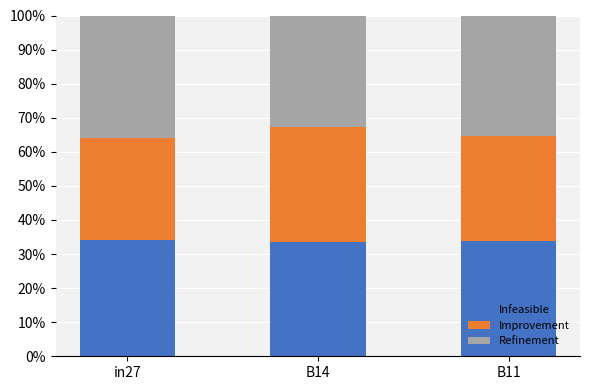

Is it true that Infeasible equals 0.1 at B11?

False